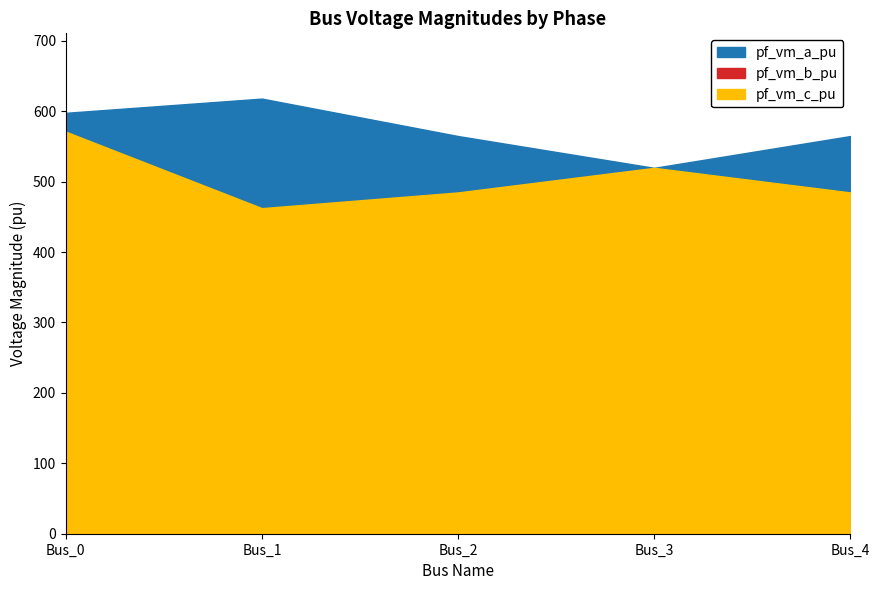

What is the value of the pf_vm_b_pu point at the 5th from the left?

0.3